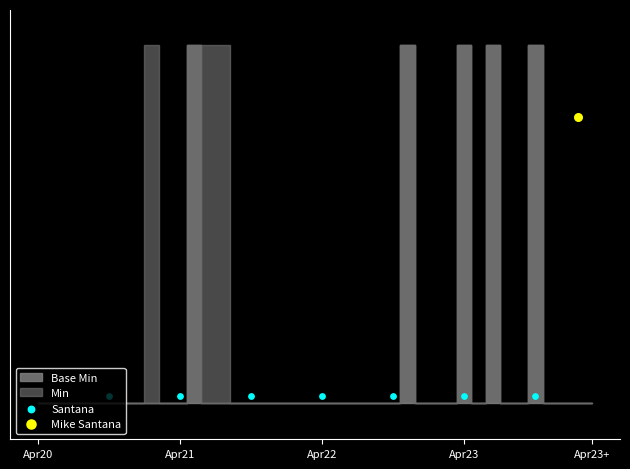

Which series reaches the maximum Y coordinate?

Min